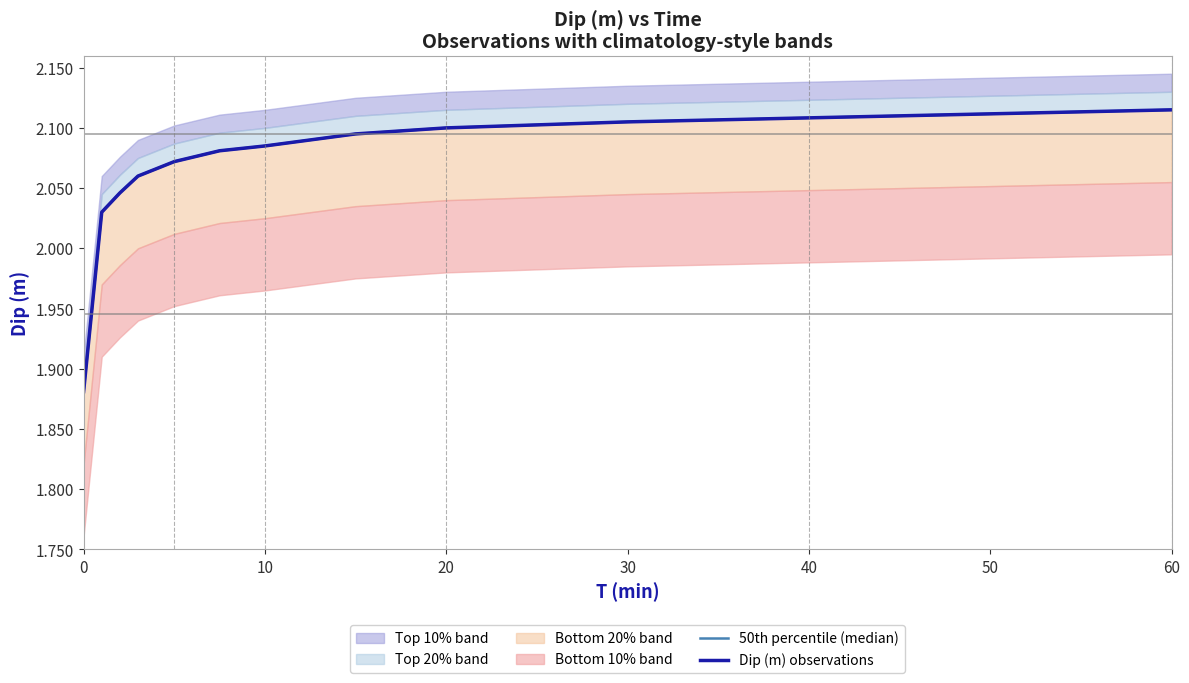

What is the maximum value for Dip (m) observations?

2.1